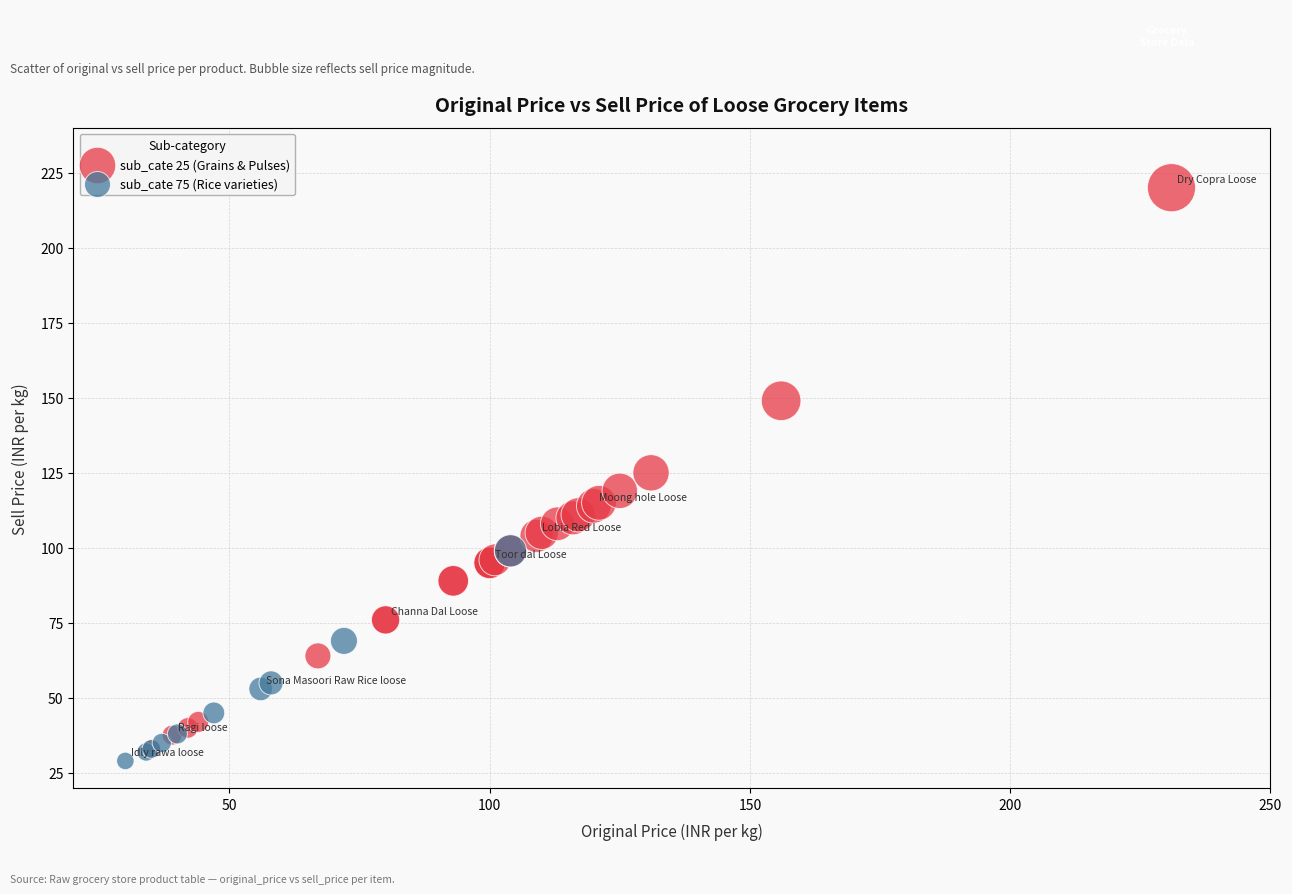

Which series has the largest Y range (max minus min)?

sub_cate 25 (Grains & Pulses)